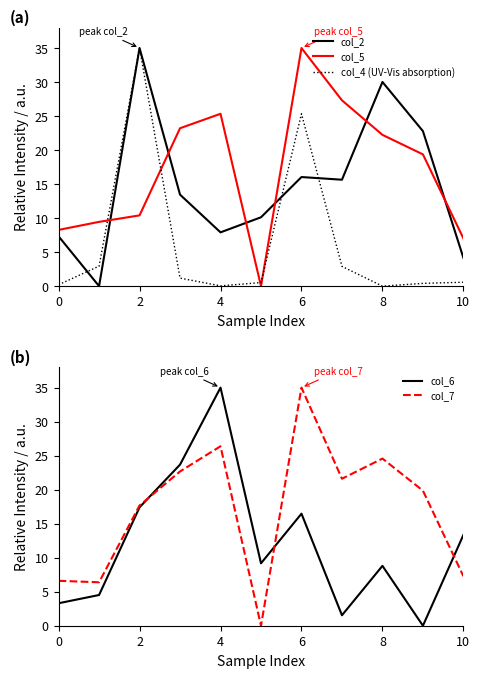

True or false: col_5 has a value of 35.0 at 6.

True